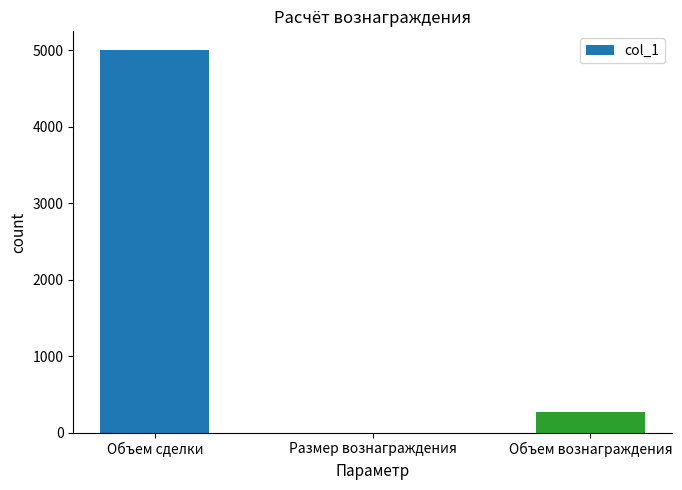

What is the sum of all values?

5275.1